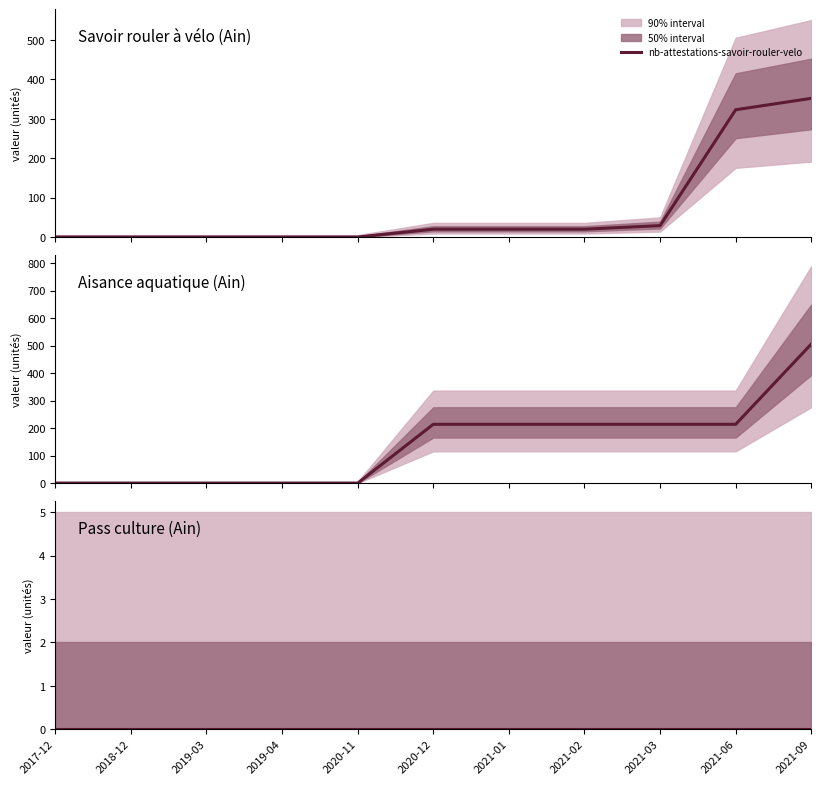

Reading left to right, transcribe all the data shown in this chart.

nb-attestations-savoir-rouler-velo: 0	0	0	0	0	20	20	20	29	323	352
nb-cycle-aisance-aquatique: 0	0	0	0	0	214	214	214	214	214	506
nb-utilisateurs-pass-culture: 0	0	0	0	0	0	0	0	0	0	0